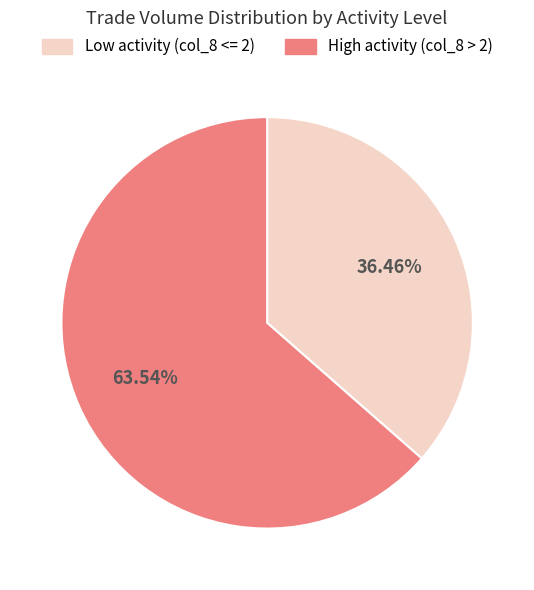

Is there a majority slice in this chart?

Yes